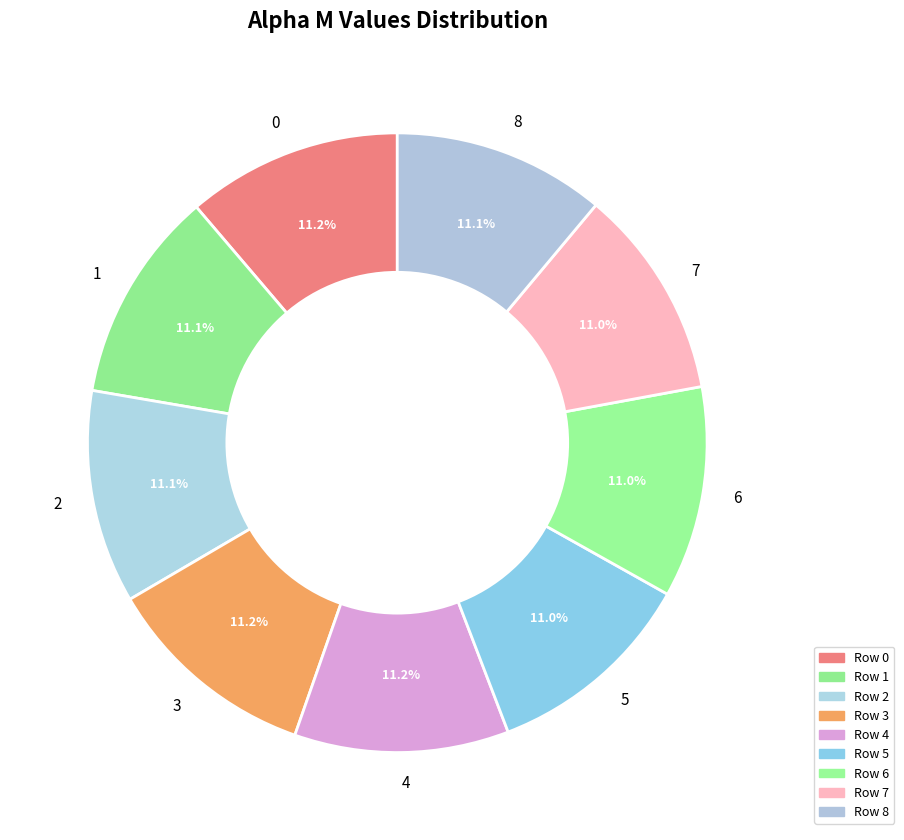

Is it true that 7 is 11% of the pie?

True